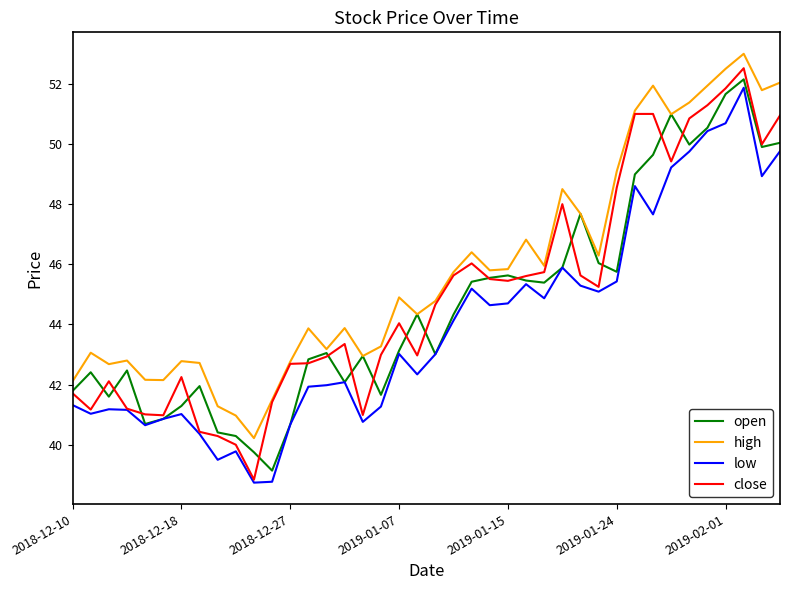

Which series has the largest total across all categories?

high